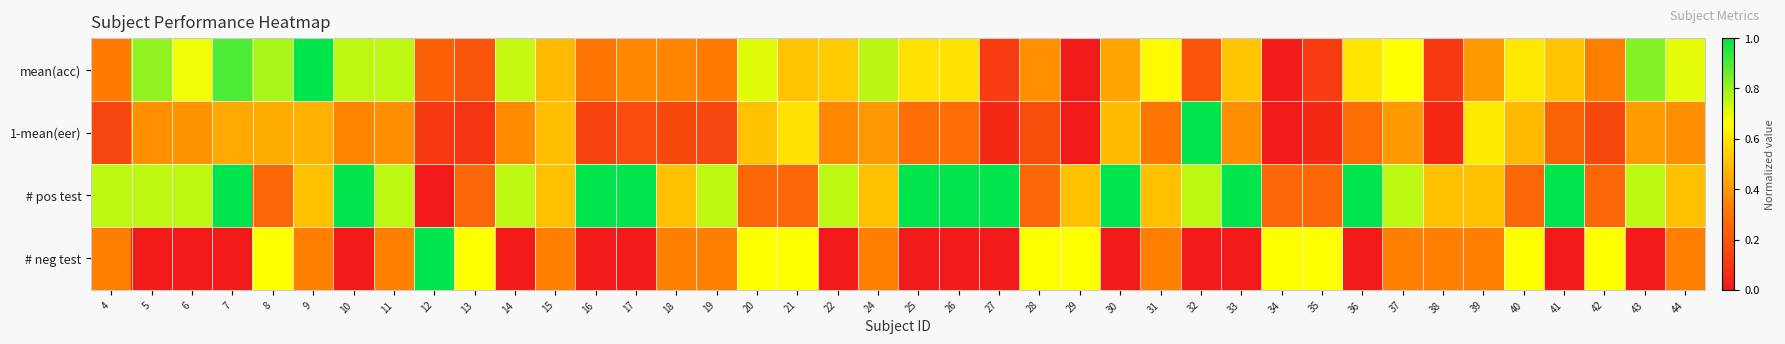

List the series in order of their peak value, lowest first.

mean(acc), 1-mean(eer), # pos test, # neg test